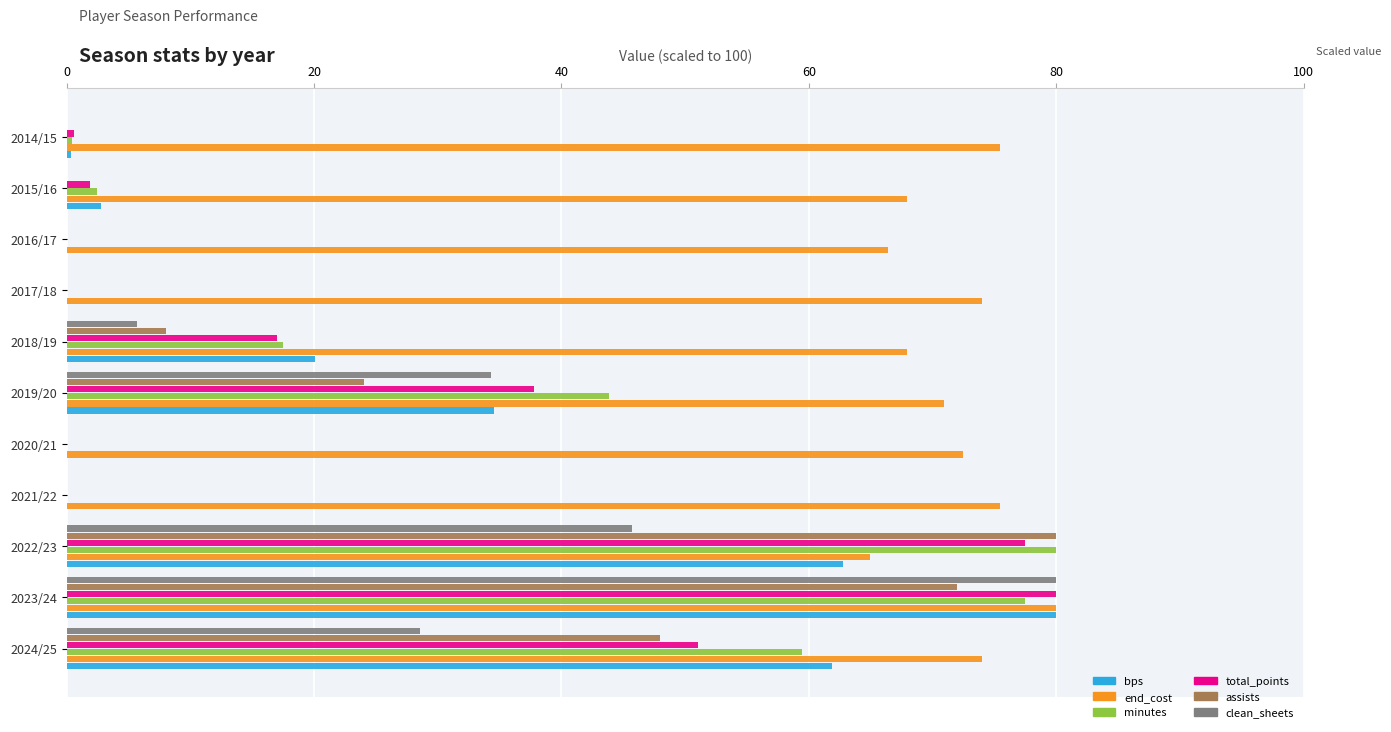

Which series changed the most between 2023/24 and 2024/25?

clean_sheets